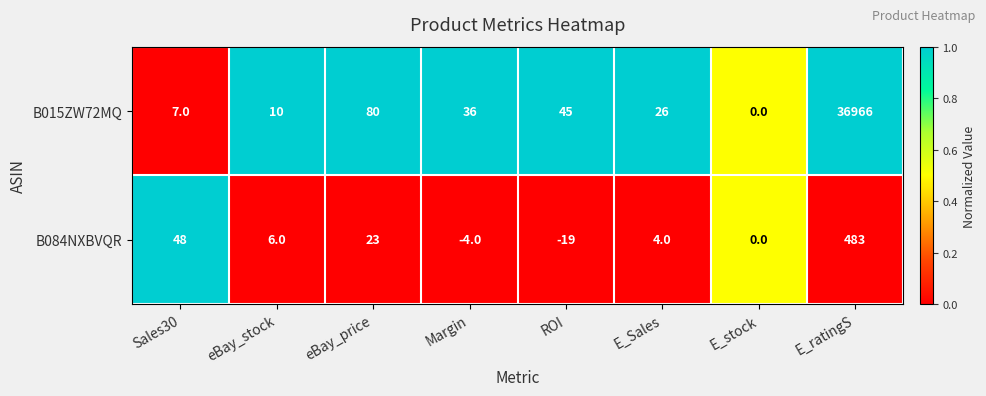

Is it true that B015ZW72MQ equals 80 at eBay_price?

True